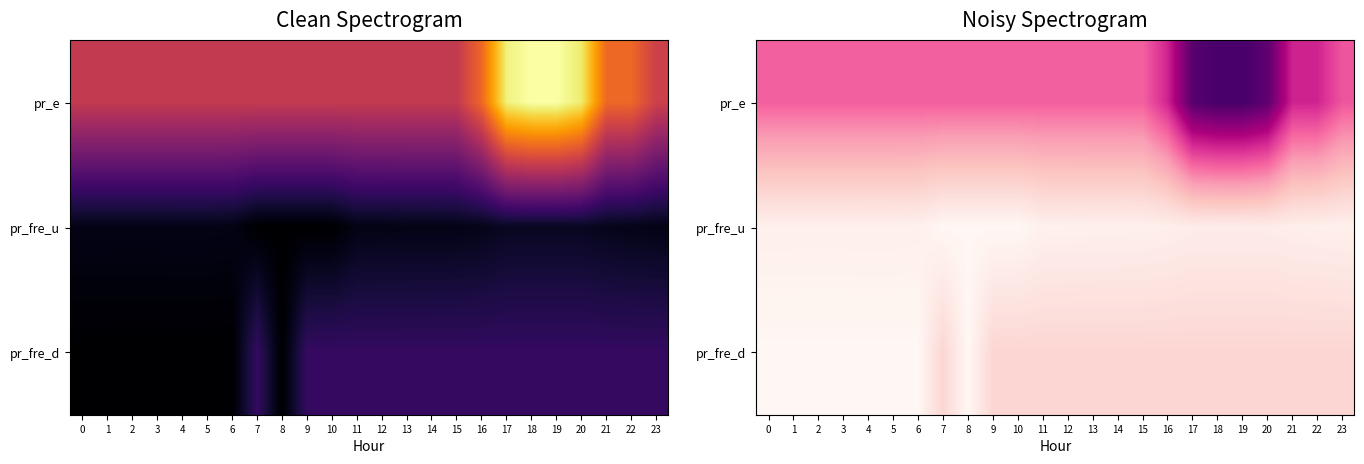

Between 12 and 5, which is larger?

12